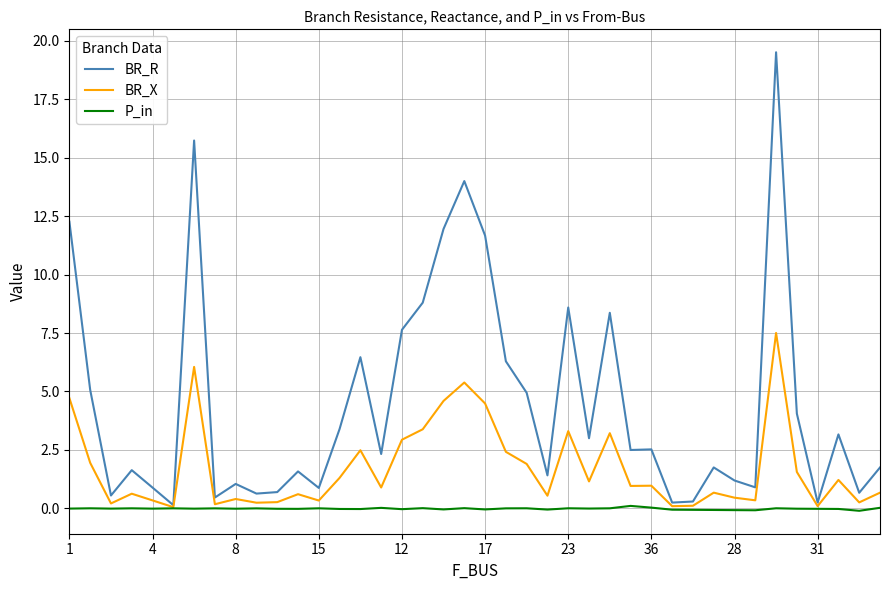

List the series in order of their overall mean, highest first.

BR_R, BR_X, P_in